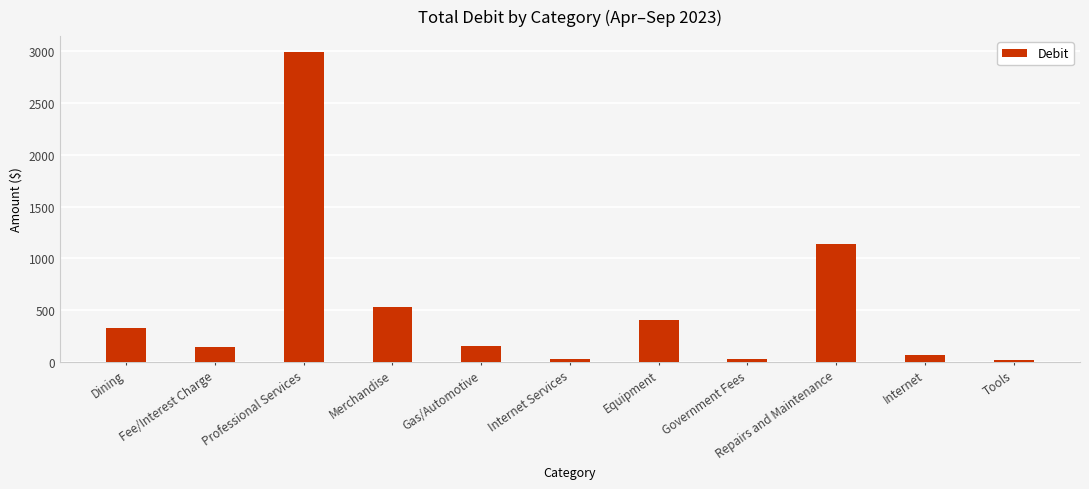

Approximately how many times larger is the value at Merchandise compared to Tools?

38.7